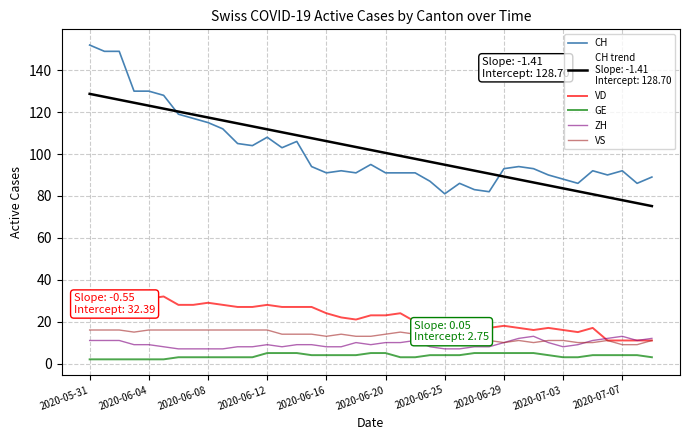

What is the maximum value shown in the chart?

152.0